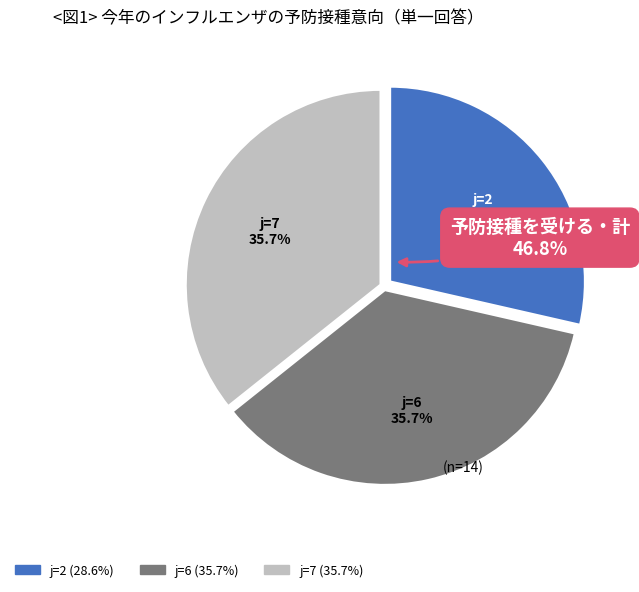

To the nearest percent, what is the difference between the largest and smallest slice percentages?

7%